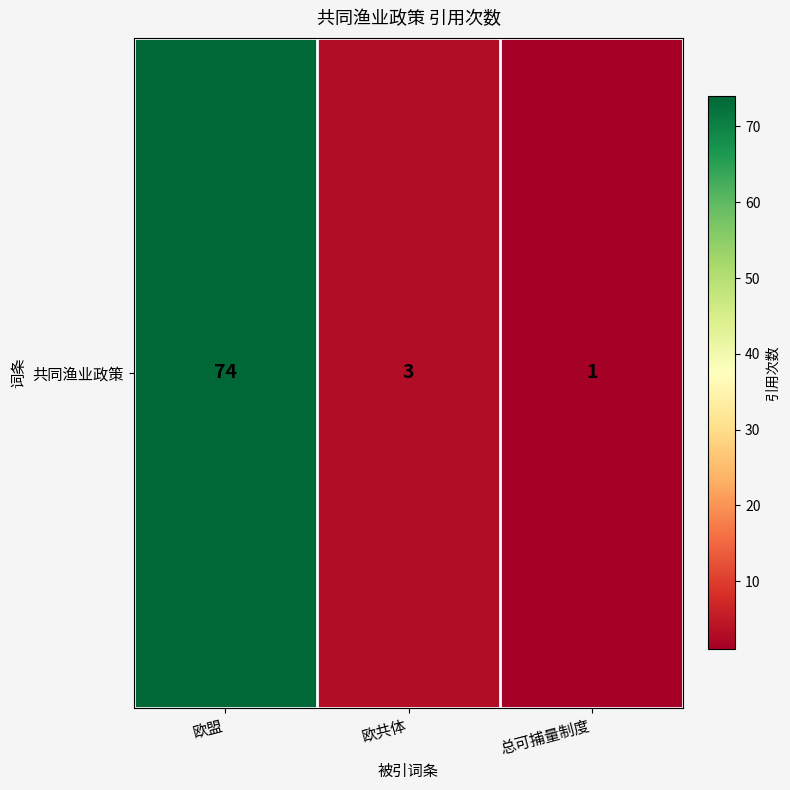

How many data points are above 3?

1